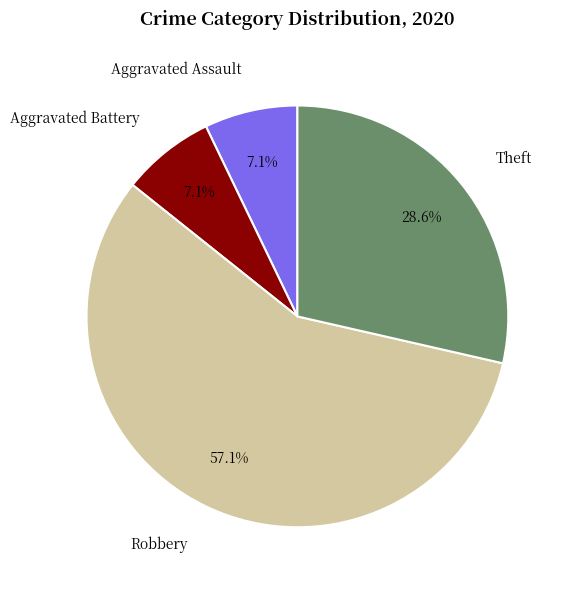

Between Theft and Aggravated Assault, which is larger?

Theft